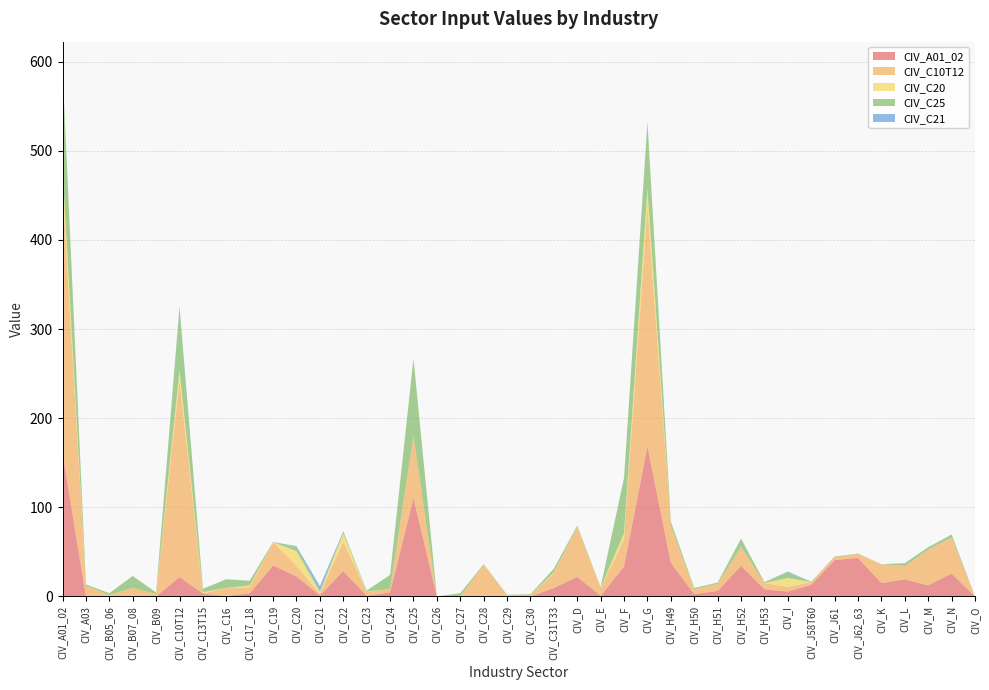

Reading left to right, extract all data points from this chart.

CIV_A01_02: 161.2	0.1	0.0	0.2	0.0	21.8	3.3	0.5	3.5	34.8	22.5	1.3	28.5	0.9	4.6	110.5	0.0	0.0	0.3	0.0	0.1	9.5	22.0	0.8	33.8	168.4	37.9	2.7	6.2	34.5	8.1	5.5	13.2	40.8	43.4	14.9	19.2	12.5	25.7	0.1
CIV_C10T12: 297.4	12.1	1.7	9.4	2.8	220.6	0.2	8.7	6.9	26.1	11.7	1.6	32.8	4.3	3.6	69.8	0.0	0.0	35.5	1.3	1.9	16.3	55.9	8.5	30.3	268.3	41.9	5.2	8.1	20.9	6.9	5.3	2.8	3.6	4.2	21.0	14.9	39.9	40.1	0.0
CIV_C20: 22.5	0.0	0.0	0.1	0.0	11.7	1.4	0.2	2.0	0.0	16.7	2.0	9.3	0.4	0.1	0.2	0.0	0.2	0.1	0.0	0.0	1.1	0.0	0.6	6.9	21.0	0.1	0.0	0.0	0.2	0.0	10.0	0.1	0.0	0.0	0.2	0.0	0.1	0.2	0.1
CIV_C25: 110.5	1.3	2.0	13.3	1.6	69.8	3.7	9.8	5.2	0.2	4.7	1.0	2.4	1.1	15.9	86.3	0.1	3.5	0.5	0.5	0.6	4.2	1.6	0.7	61.9	72.9	4.1	1.5	1.1	9.3	1.0	6.4	0.5	0.4	0.4	0.0	3.2	2.7	3.4	0.0
CIV_C21: 1.3	0.0	0.0	0.0	0.0	1.6	0.0	0.0	0.1	0.0	0.9	5.8	0.2	0.0	0.0	0.0	0.0	0.0	0.0	0.0	0.0	0.0	0.0	0.0	0.2	1.8	0.0	0.0	0.0	0.0	0.0	0.8	0.0	0.0	0.0	0.0	0.0	0.0	0.0	0.0